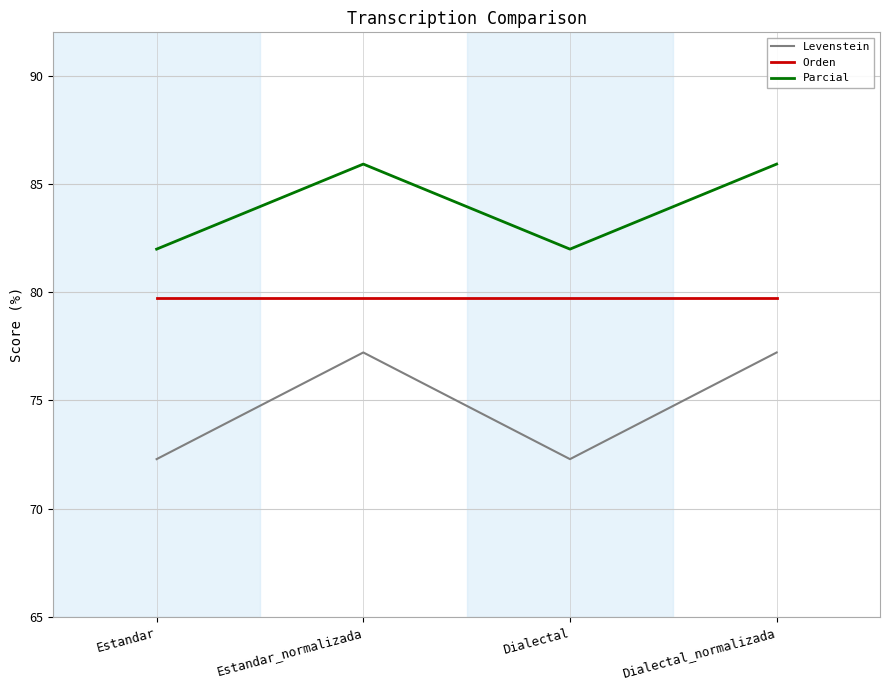

The value of Parcial at Dialectal is 134.9. True or false?

False